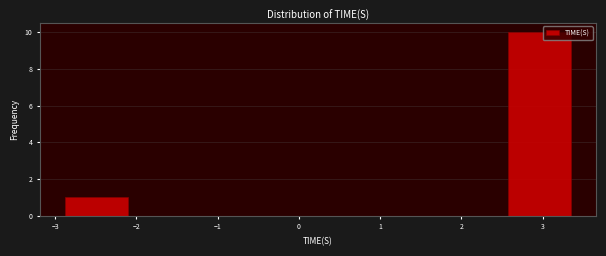

Reading left to right, list every bar in this chart as the range it spans on the x-axis followed by its height. Neither the bar edges nor the heights are printed on the chart, so give them approximately, as read against the axes.

-2.9 to -2.1: 1
-2.1 to -1.3: 0
-1.3 to -0.5: 0
-0.5 to 0.2: 0
0.2 to 1.0: 0
1.0 to 1.8: 0
1.8 to 2.6: 0
2.6 to 3.3: 10